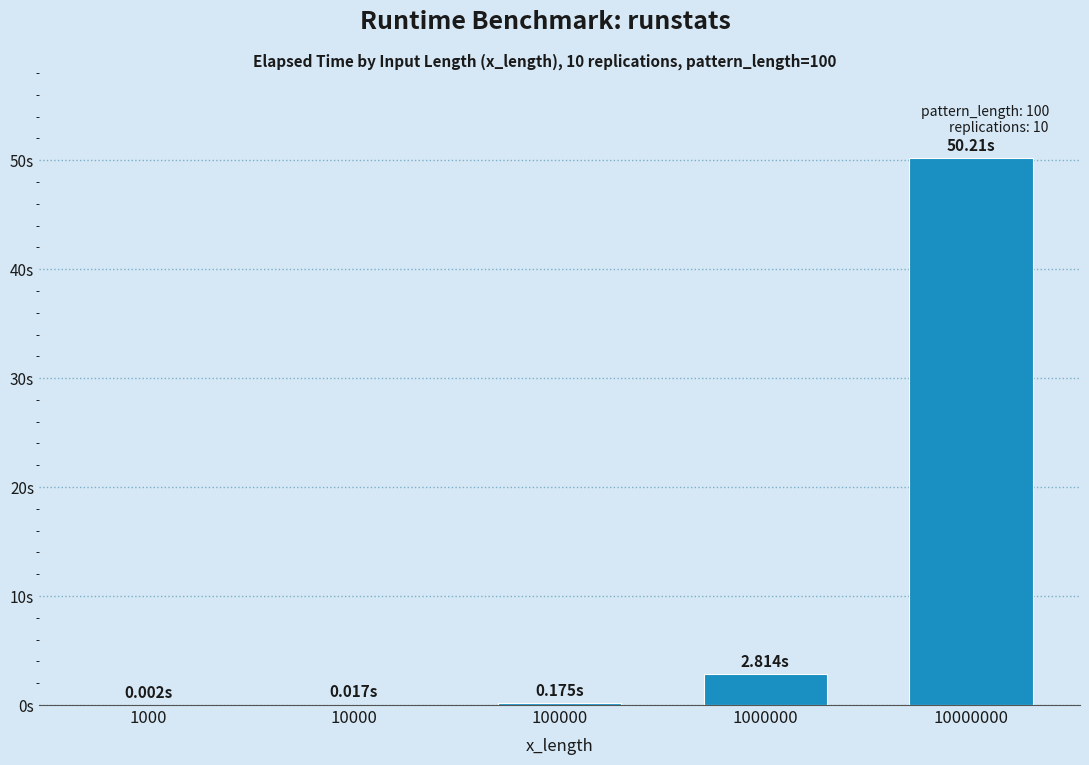

What is the change in value from 10000 to 1000000?

+2.8